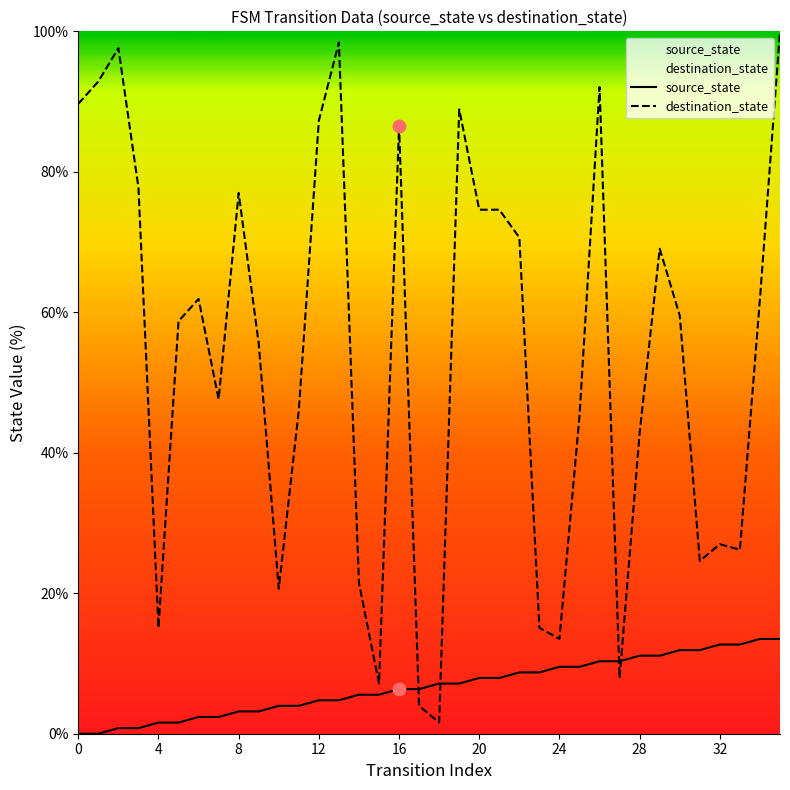

Which series contains the highest Y value?

destination_state